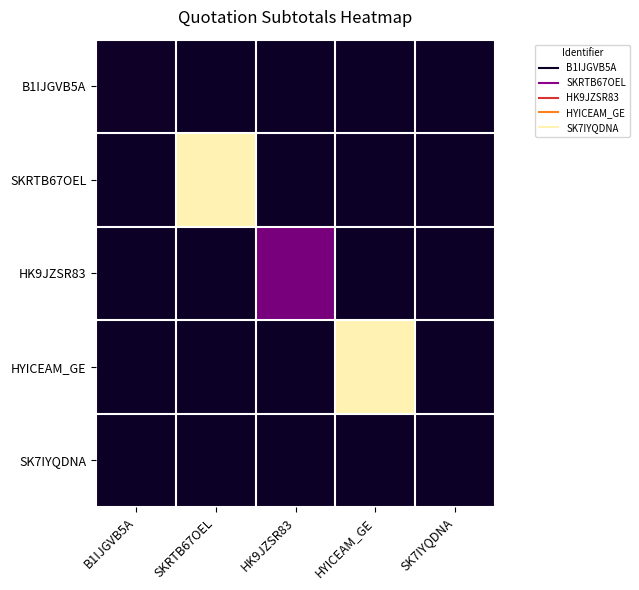

Reading right to left, extract all data points from this chart.

B1IJGVB5A: SK7IYQDNA=0.0	HYICEAM_GE=0.0	HK9JZSR83=0.0	SKRTB67OEL=0.0	B1IJGVB5A=300.0
SKRTB67OEL: SK7IYQDNA=0.0	HYICEAM_GE=0.0	HK9JZSR83=0.0	SKRTB67OEL=47370.0	B1IJGVB5A=0.0
HK9JZSR83: SK7IYQDNA=0.0	HYICEAM_GE=0.0	HK9JZSR83=10000.0	SKRTB67OEL=0.0	B1IJGVB5A=0.0
HYICEAM_GE: SK7IYQDNA=0.0	HYICEAM_GE=47370.0	HK9JZSR83=0.0	SKRTB67OEL=0.0	B1IJGVB5A=0.0
SK7IYQDNA: SK7IYQDNA=0.0	HYICEAM_GE=0.0	HK9JZSR83=0.0	SKRTB67OEL=0.0	B1IJGVB5A=0.0